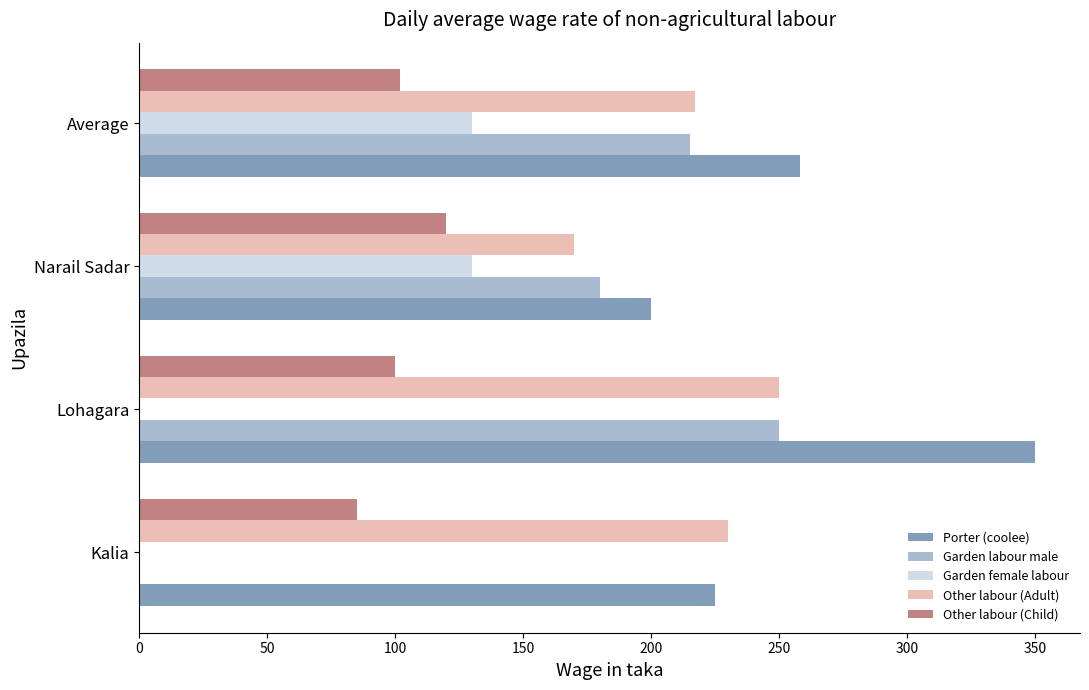

Which series has the largest total across all categories?

Porter (coolee)